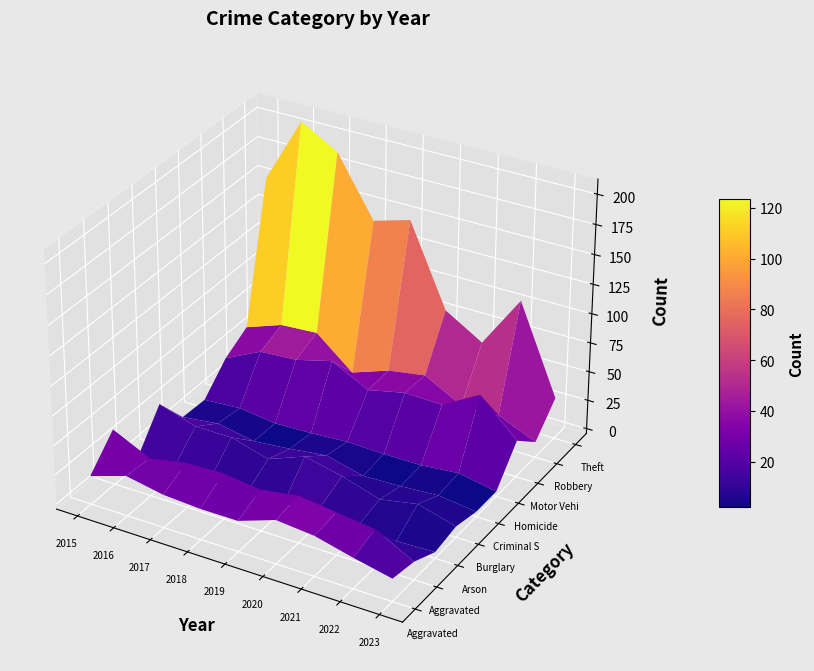

Is it true that Burglary equals 6 at 2018?

False